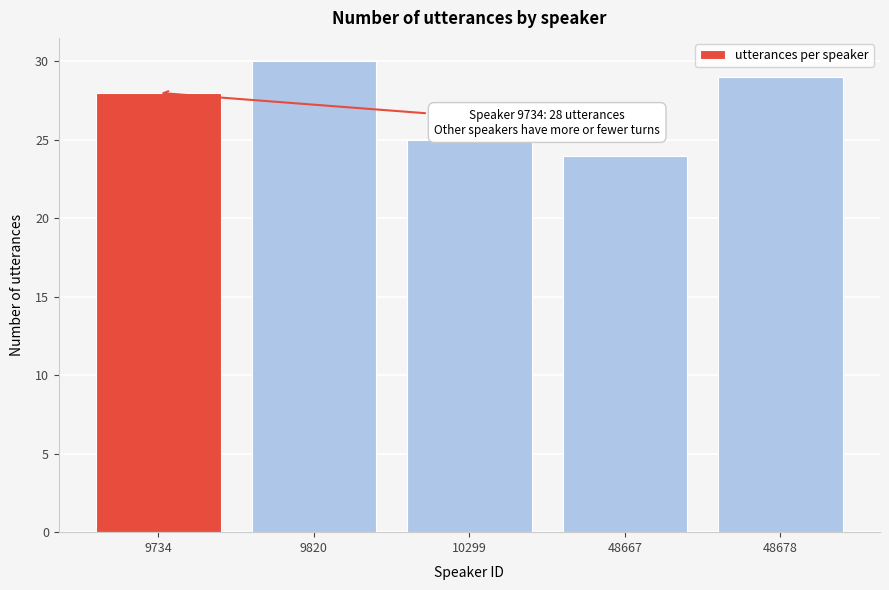

Reading left to right, extract all data points from this chart.

28	30	25	24	29